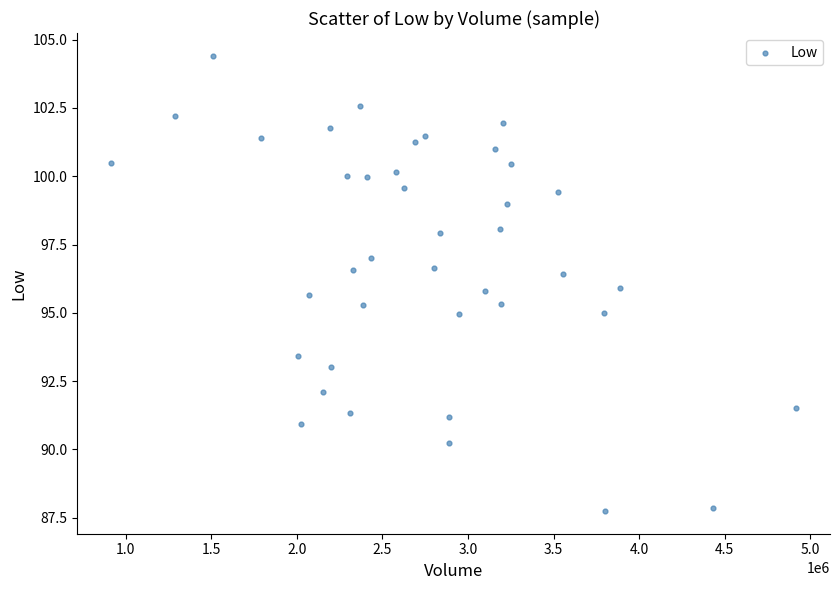

What is the range of Y values (max minus min)?

16.7